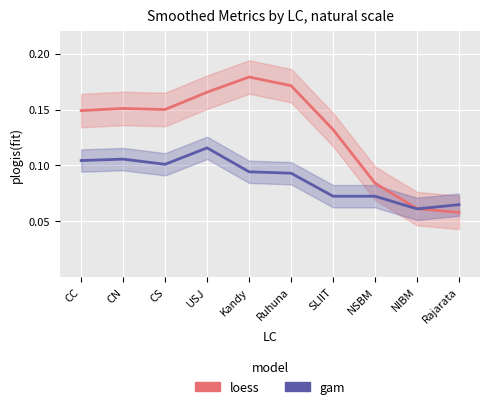

How many lines are shown in the chart?

2